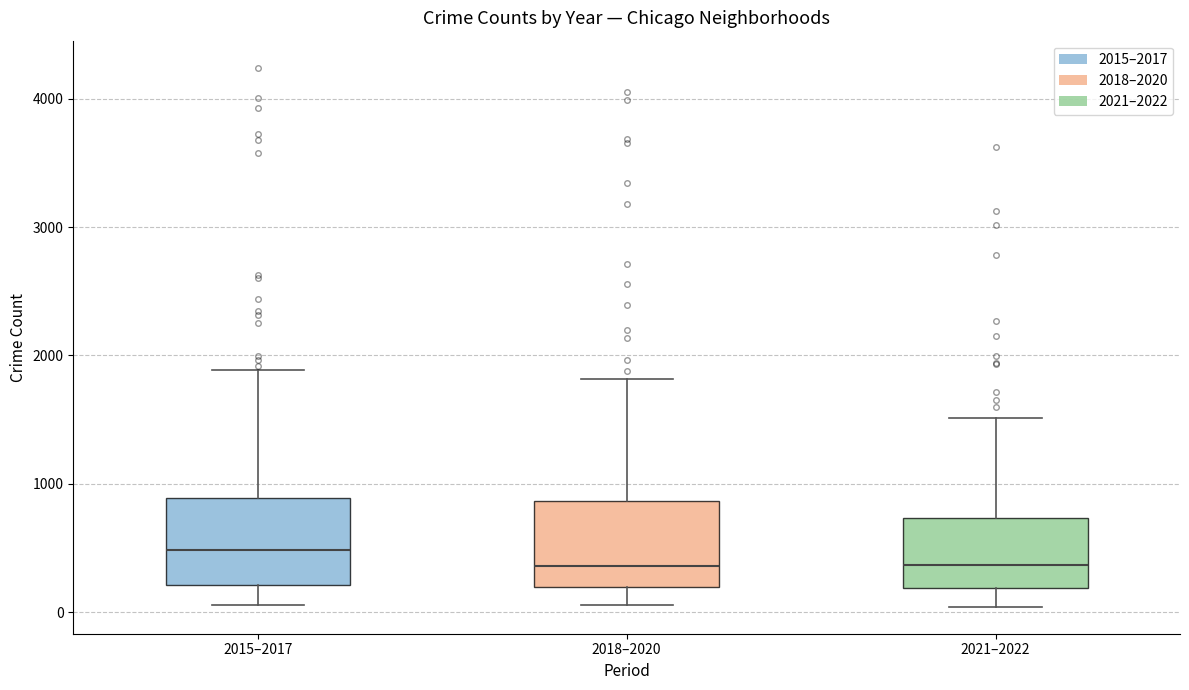

Where does the median line of the box for 2021–2022 sit on the y-axis? The values are not printed on the chart, so give them approximately, as read against the axis.

400